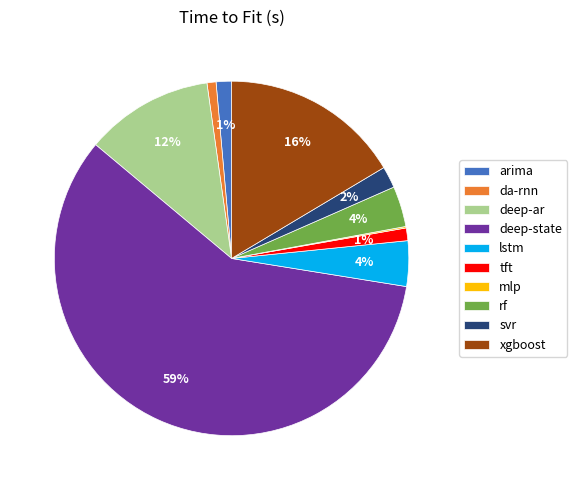

What is the largest slice in the pie chart?

deep-state